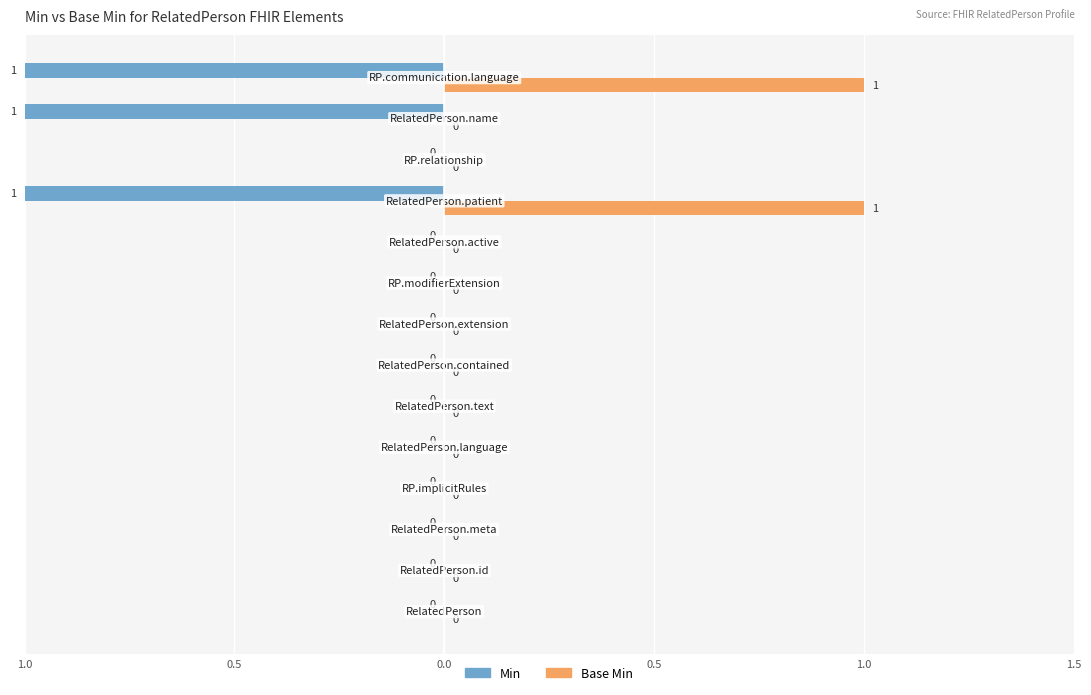

What is the smallest value displayed?

-1